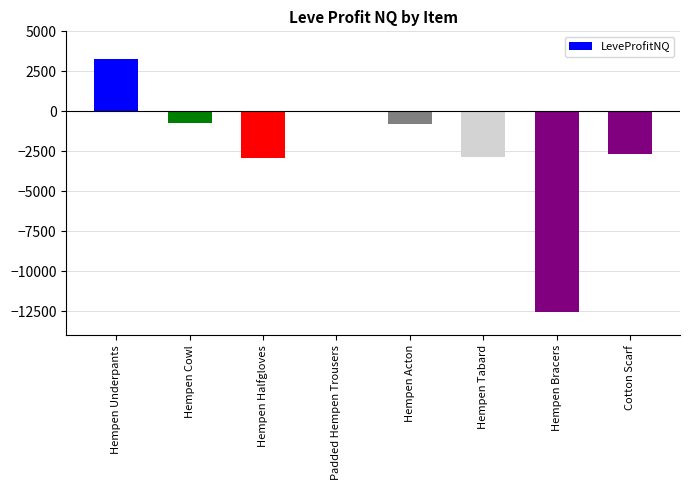

What is the label of the 4th bar from the left?

Padded Hempen Trousers